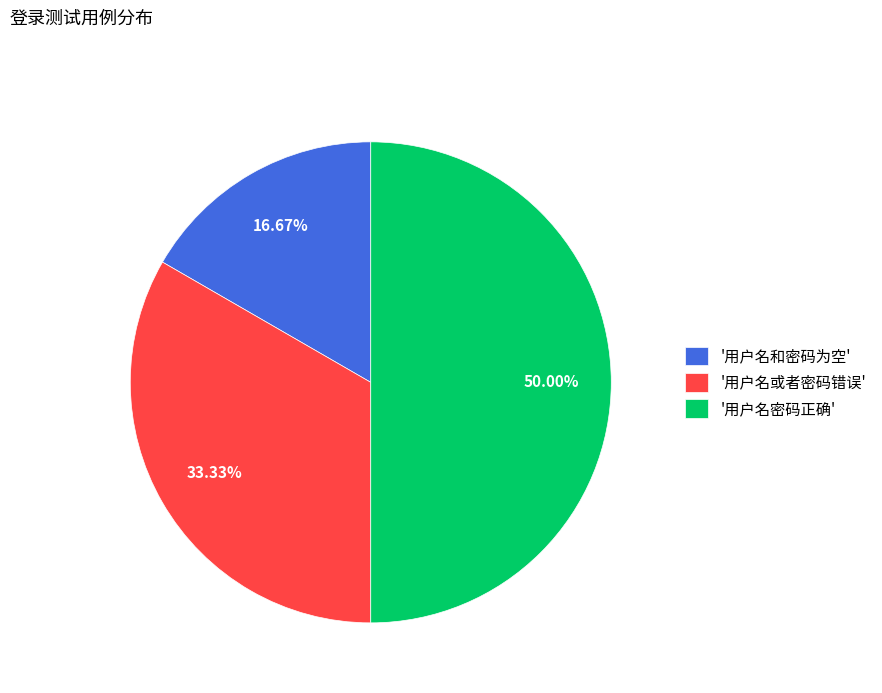

Does '用户名或者密码错误' account for over 50% of the chart?

No